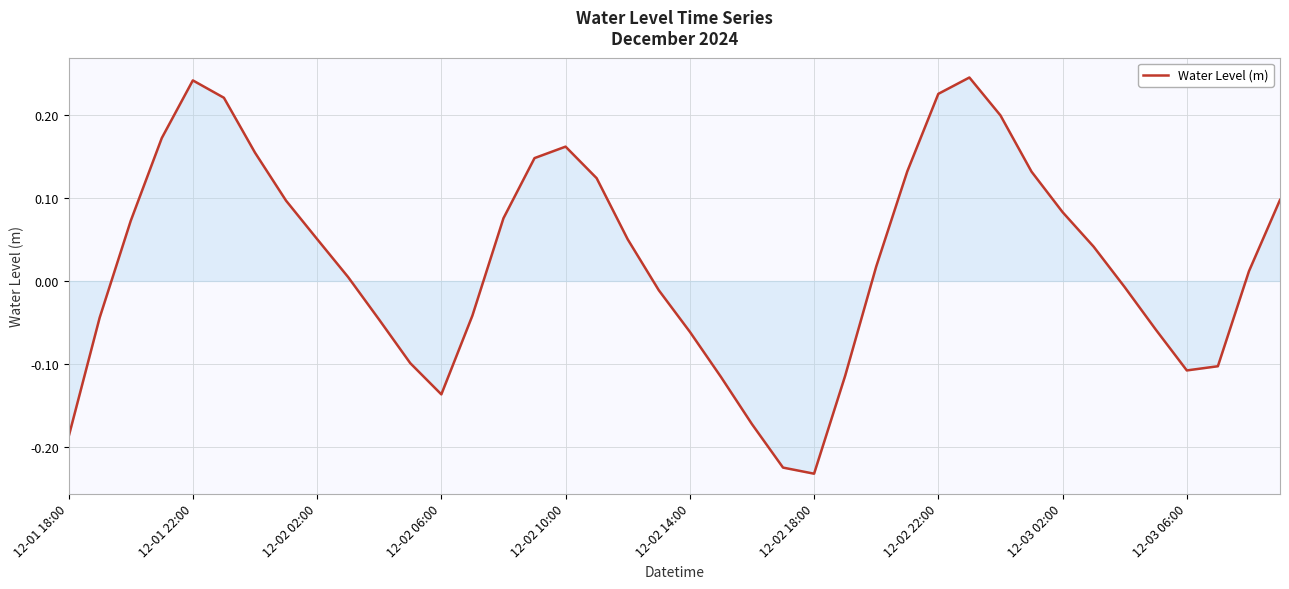

How many negative values are there?

17